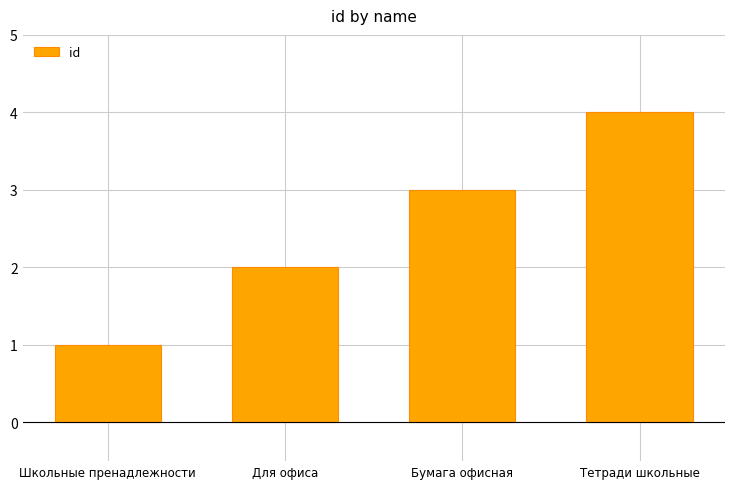

What is the value of the 4th bar from the left?

4